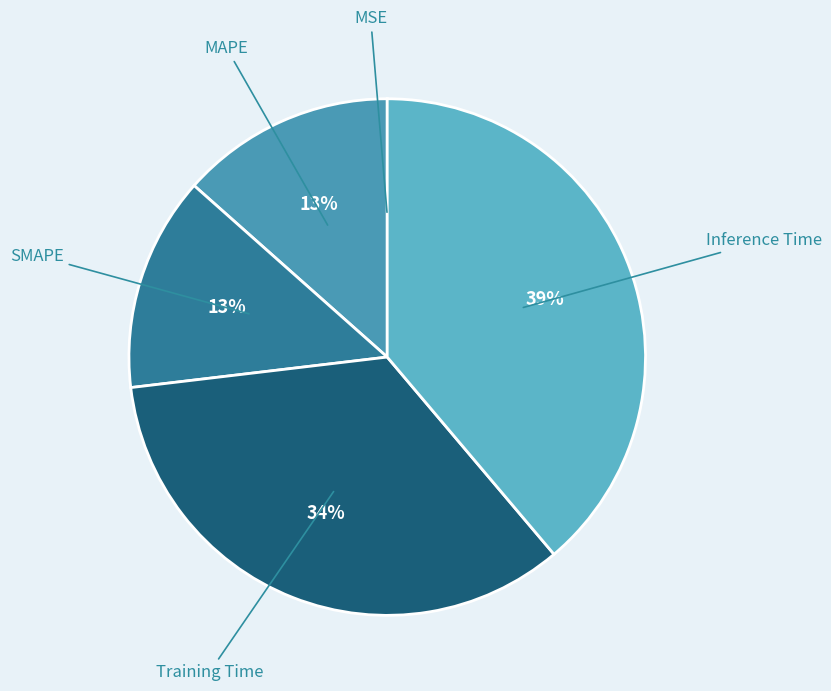

Do Inference Time and MAPE together represent more than half of the pie?

Yes